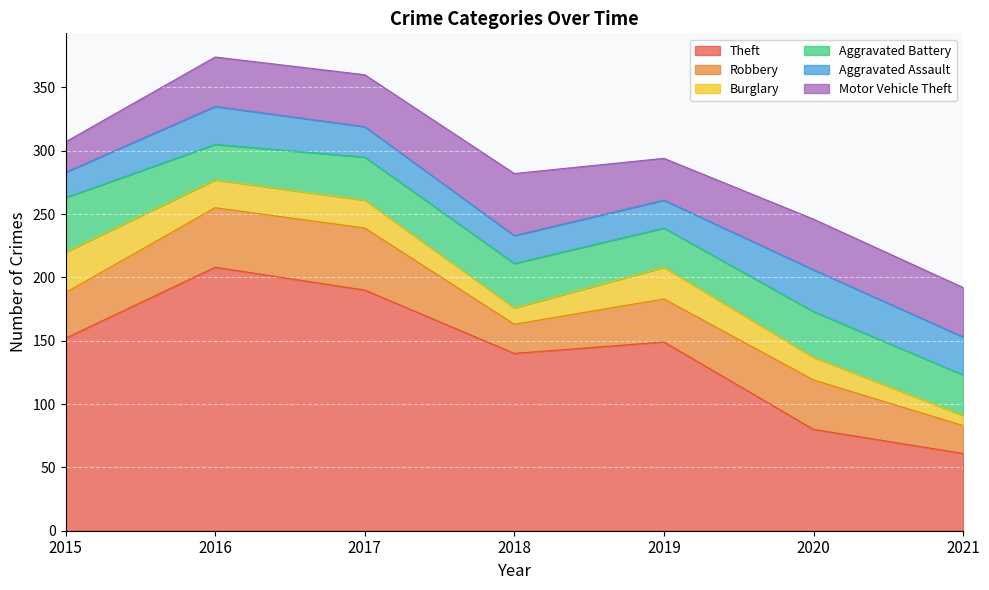

How many interior local peaks does the Motor Vehicle Theft series have?

2